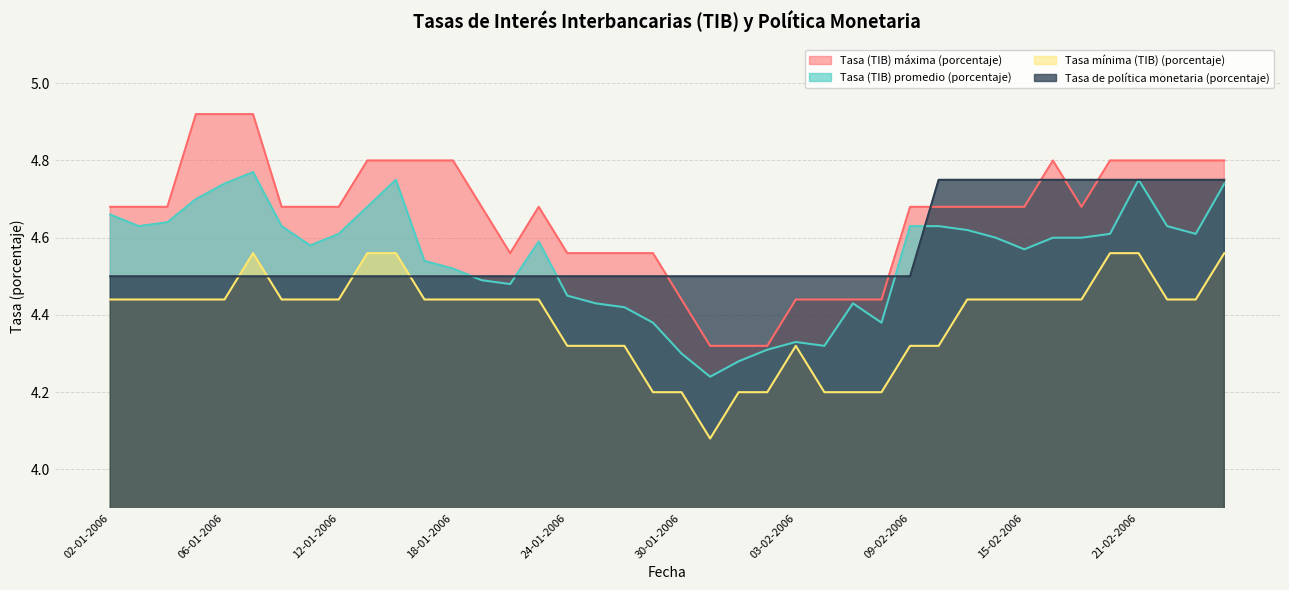

What is the difference between the maximum and minimum values in the Tasa de política monetaria (porcentaje) series?

0.2